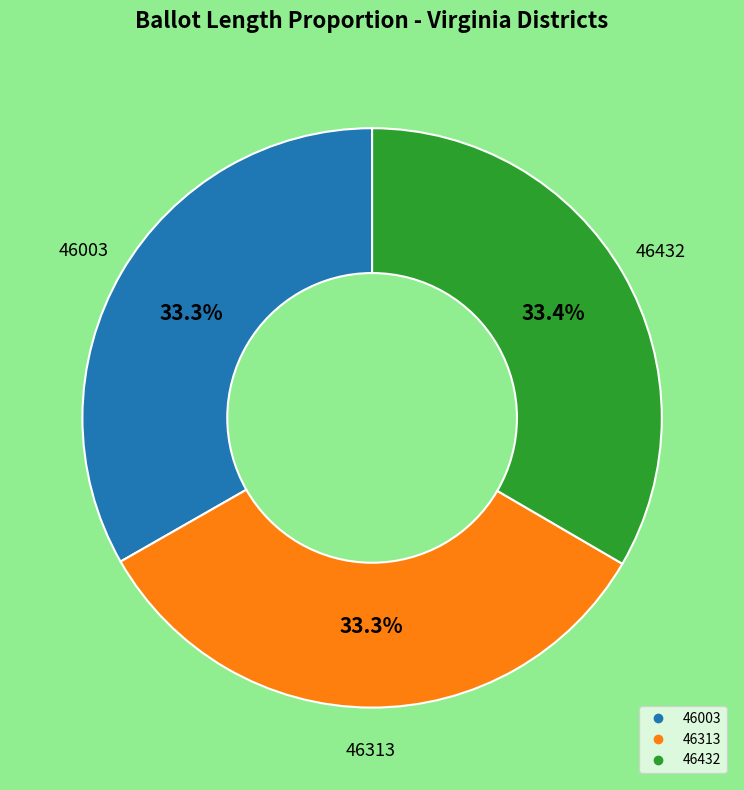

Do 46313 and 46432 together represent more than half of the pie?

Yes